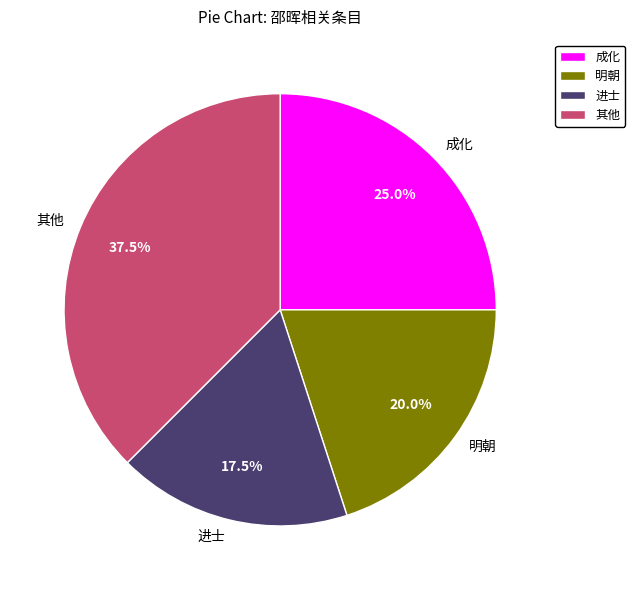

Approximately how many times larger is the value at 成化 compared to 明朝?

1.2